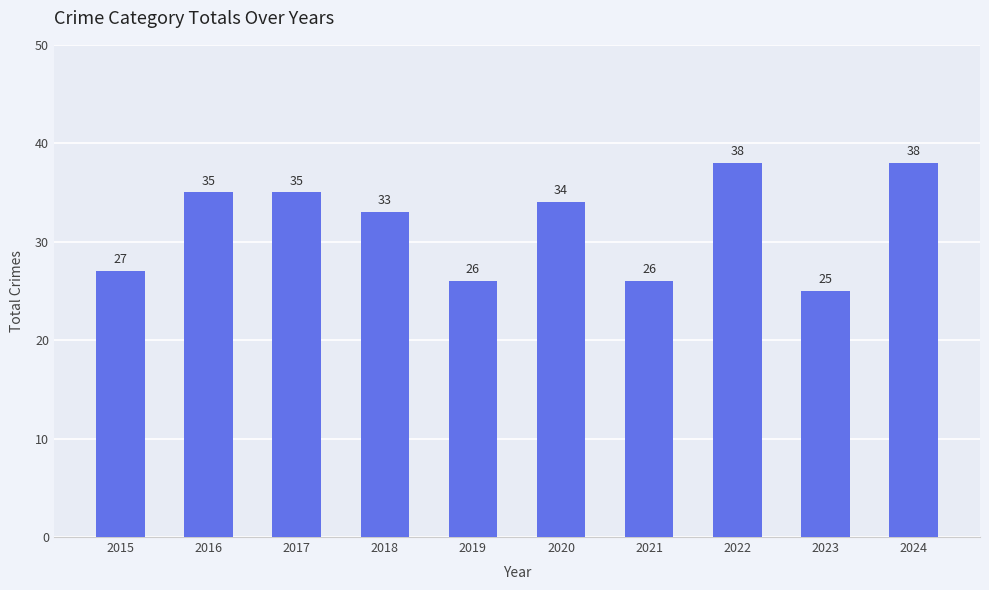

What is the sum of the values at 2024 and 2022?

76